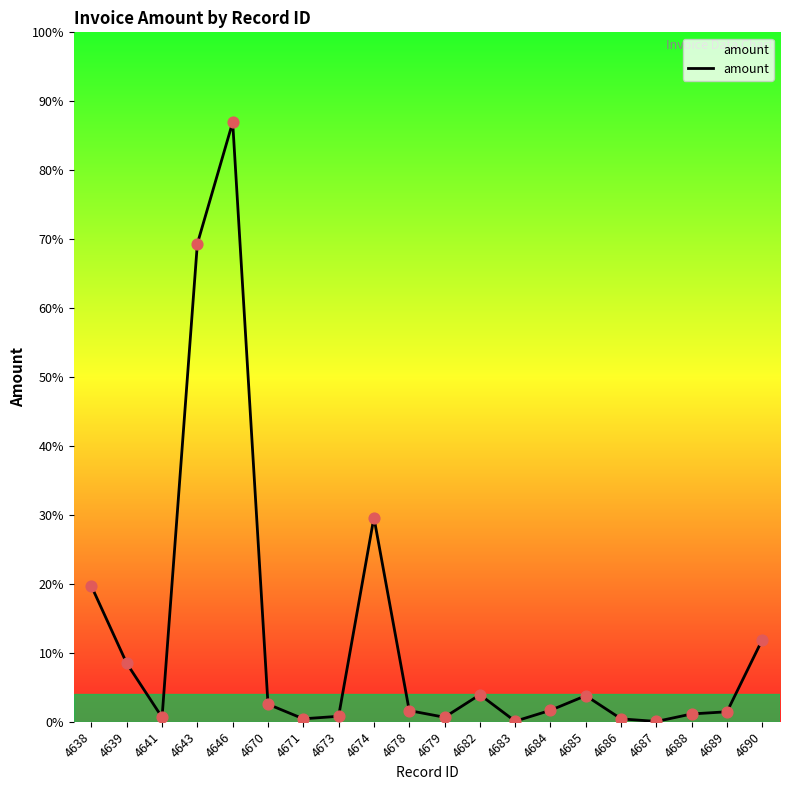

Does the chart have visible grid lines?

No